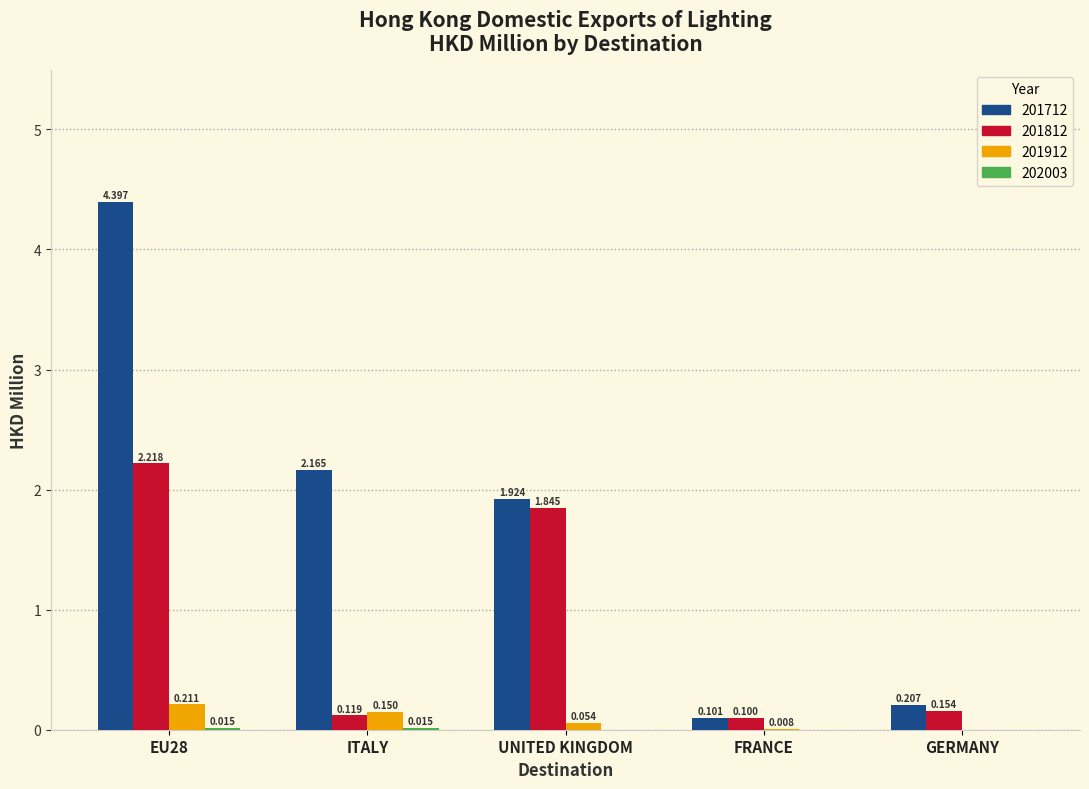

At which label is 201712 closest to 2?

UNITED KINGDOM